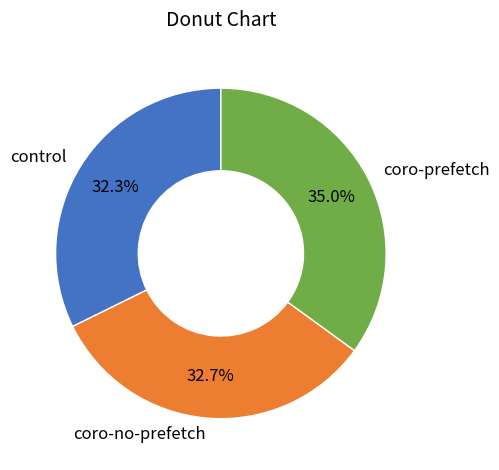

What percentage is the coro-no-prefetch slice, to the nearest percent?

33%